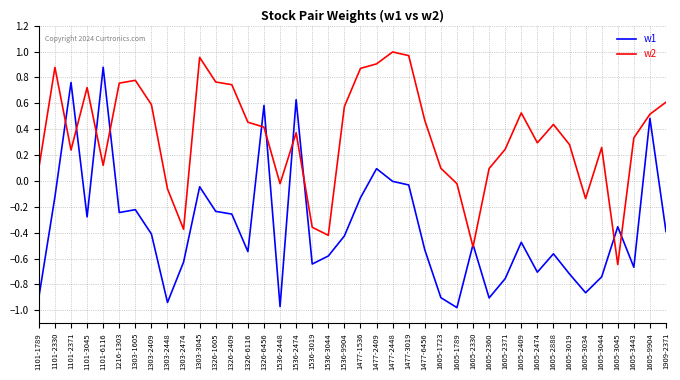

What position from the left is 1477-2409?

22